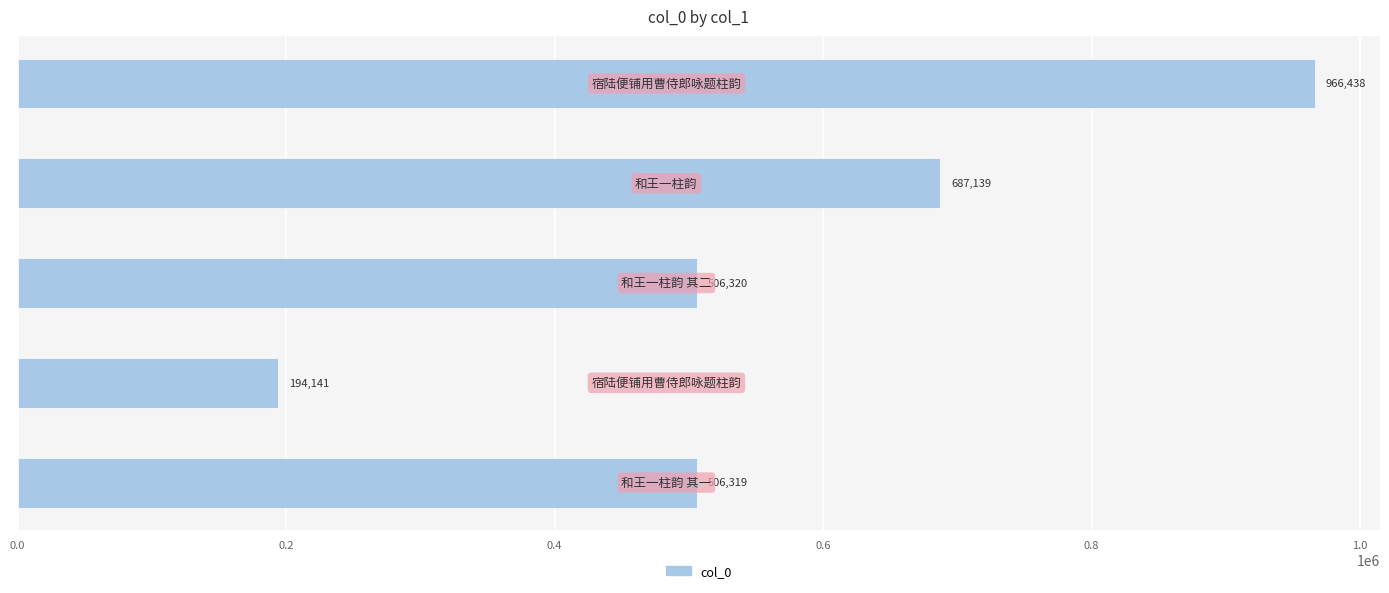

What is the value of the 2nd bar from the top?

687139